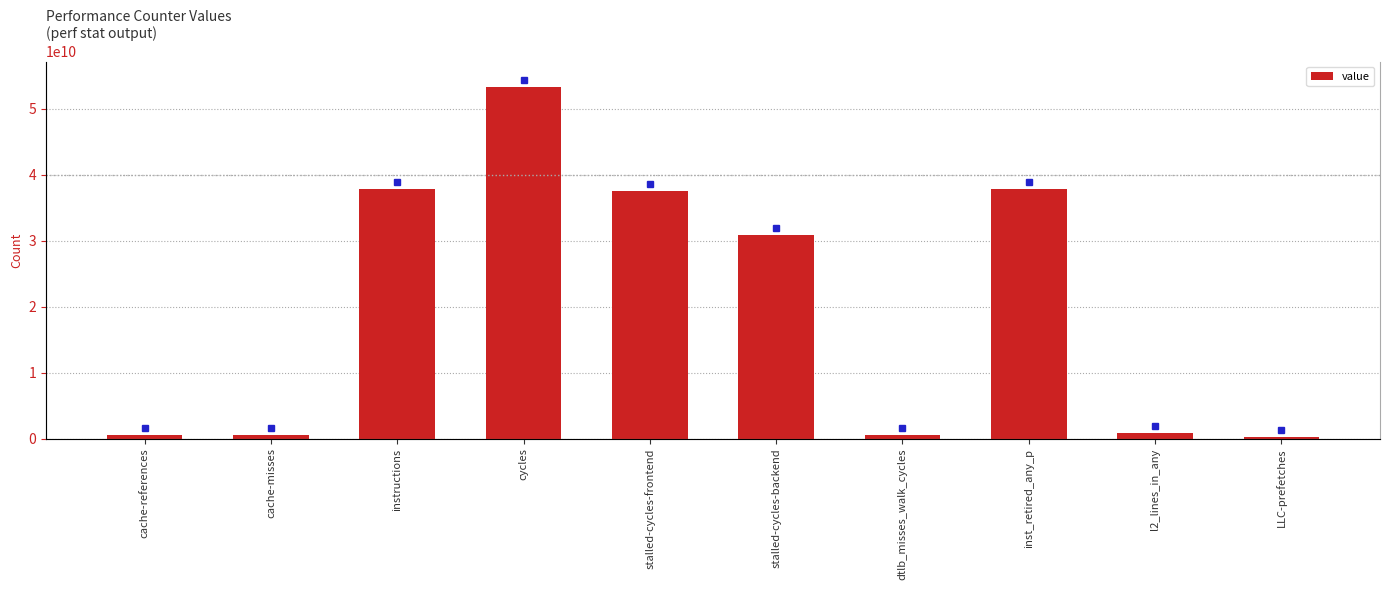

What is the ratio of the value at cycles to the value at instructions?

1.4